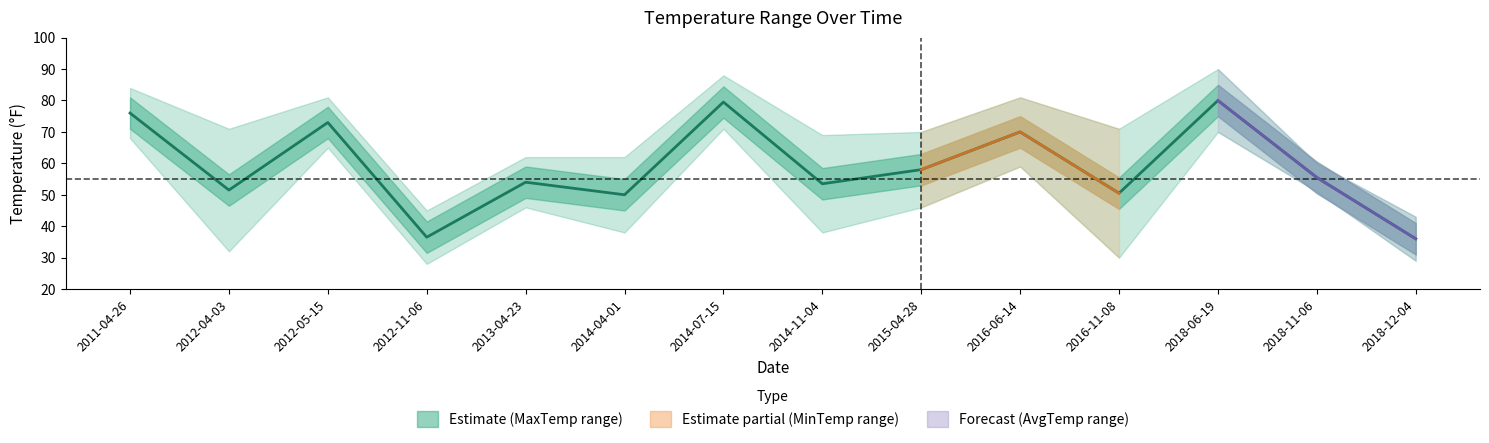

What is the label of the 4th point from the right?

2016-11-08